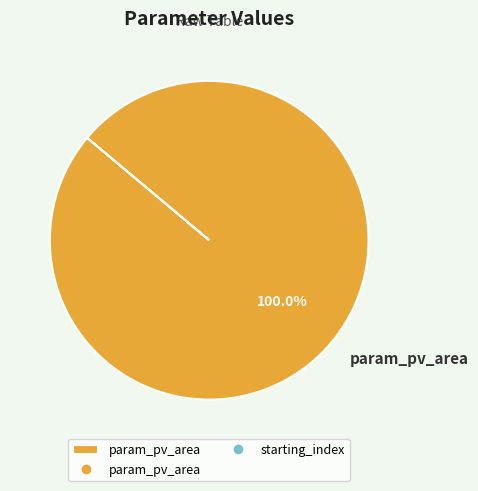

What percentage is the param_pv_area slice, to the nearest percent?

100%